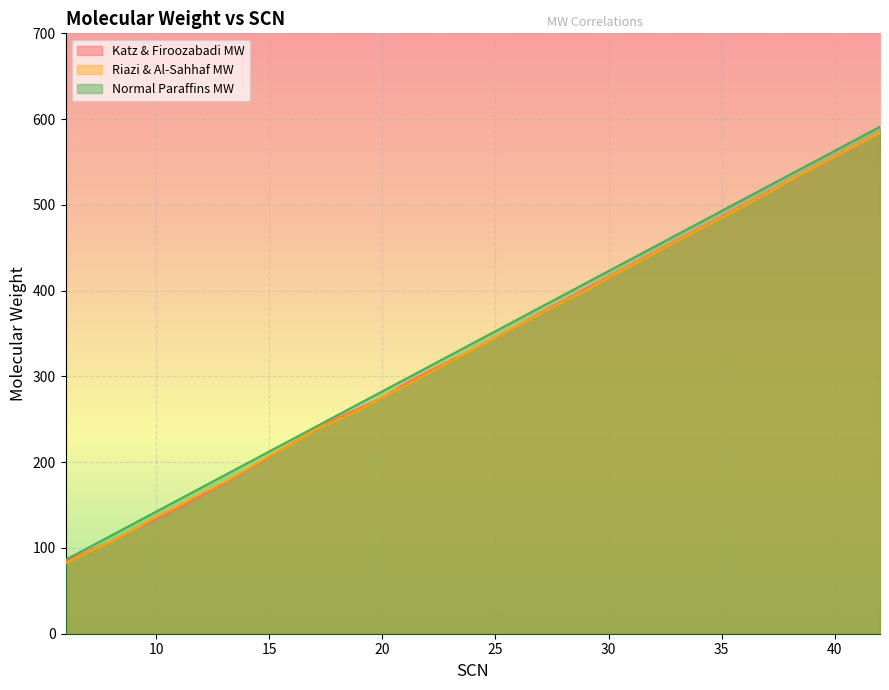

True or false: Riazi & Al-Sahhaf MW and Normal Paraffins MW cross at least once.

False